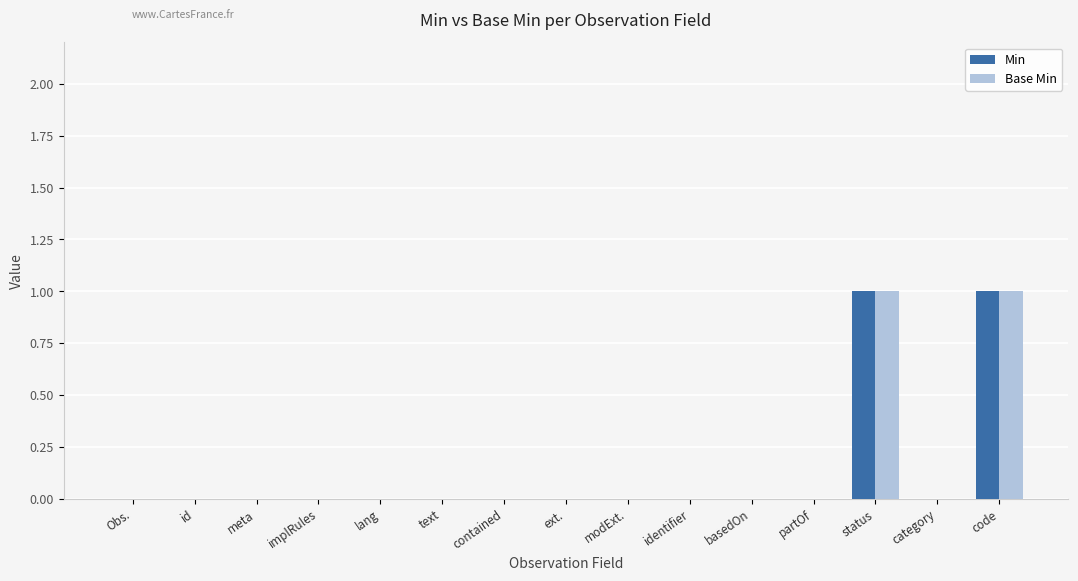

The value of Min at status is 1. True or false?

True